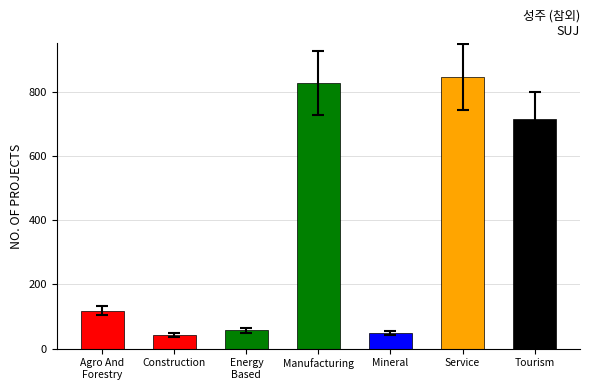

Are the bars horizontal?

No